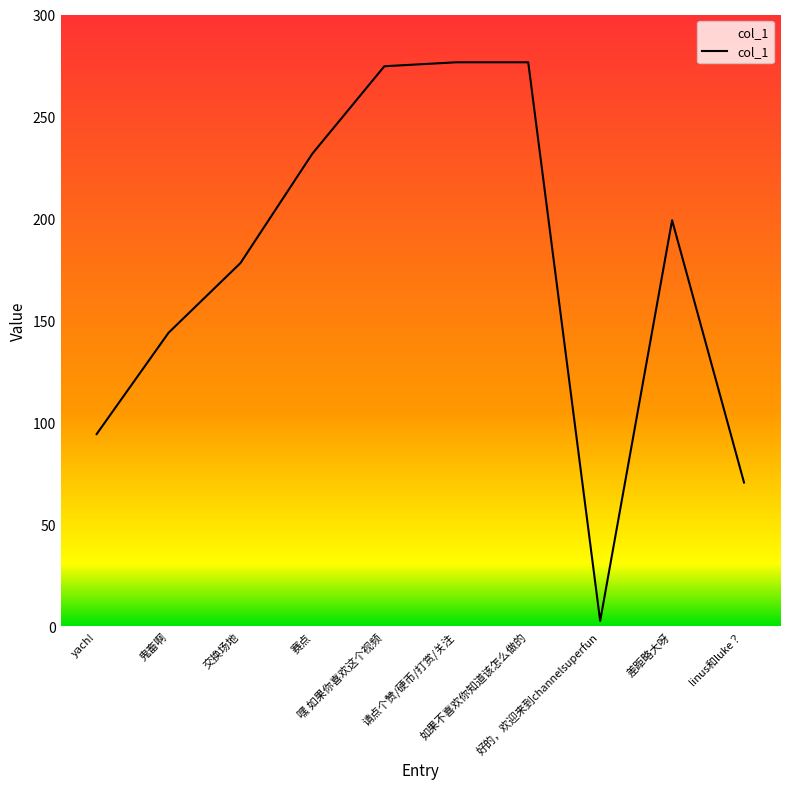

Which category has the lowest value across all series?

好的，欢迎来到channelsuperfun